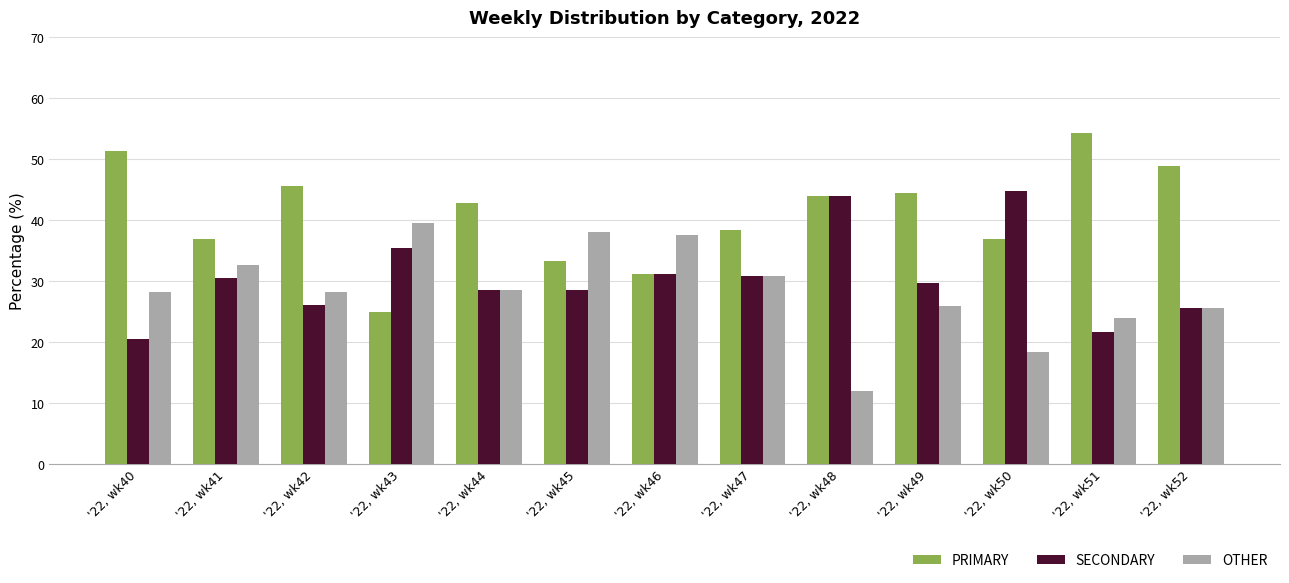

What is the value of the OTHER bar at the 9th from the left?

12.0